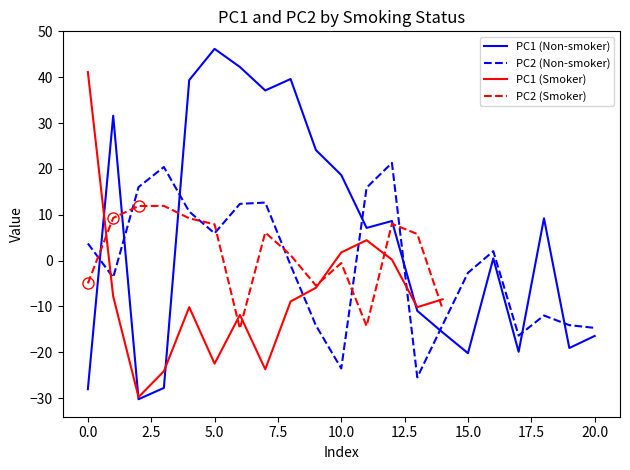

What is the lowest value of the PC2 series?

-25.5